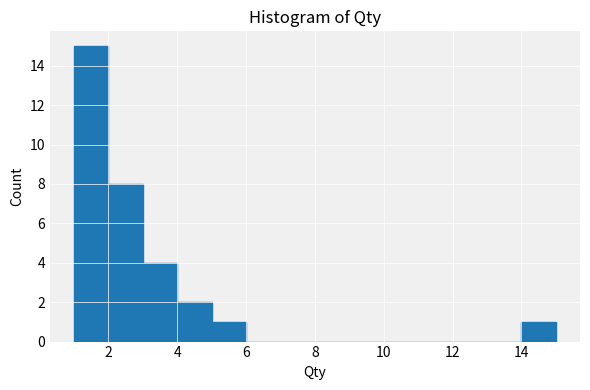

Reading left to right, transcribe this chart: for each bar, give the range it covers on the x-axis and its height. The values are not printed on the chart, so give them approximately, as read against the axis.

1 to 2: 15
2 to 3: 8
3 to 4: 4
4 to 5: 2
5 to 6: 1
6 to 7: 0
7 to 8: 0
8 to 9: 0
9 to 10: 0
10 to 11: 0
11 to 12: 0
12 to 13: 0
13 to 14: 0
14 to 15: 1